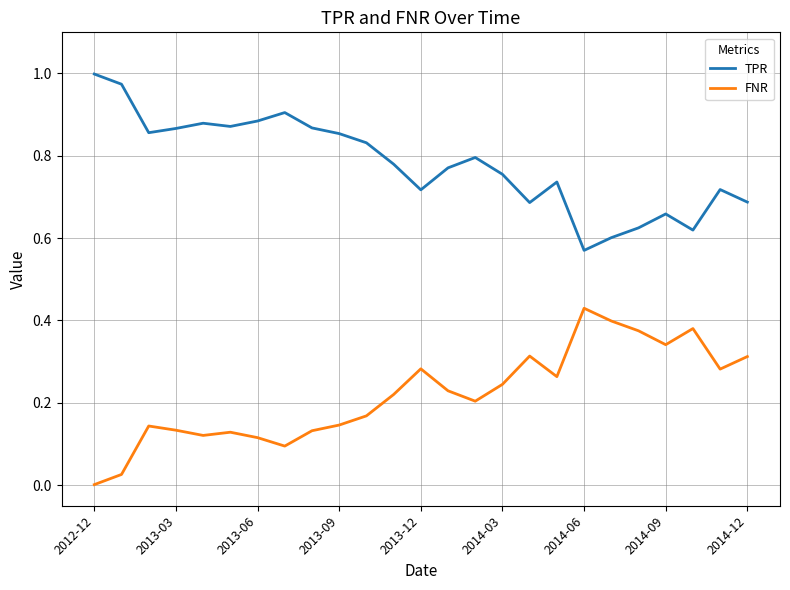

True or false: FNR and TPR intersect in this chart.

False